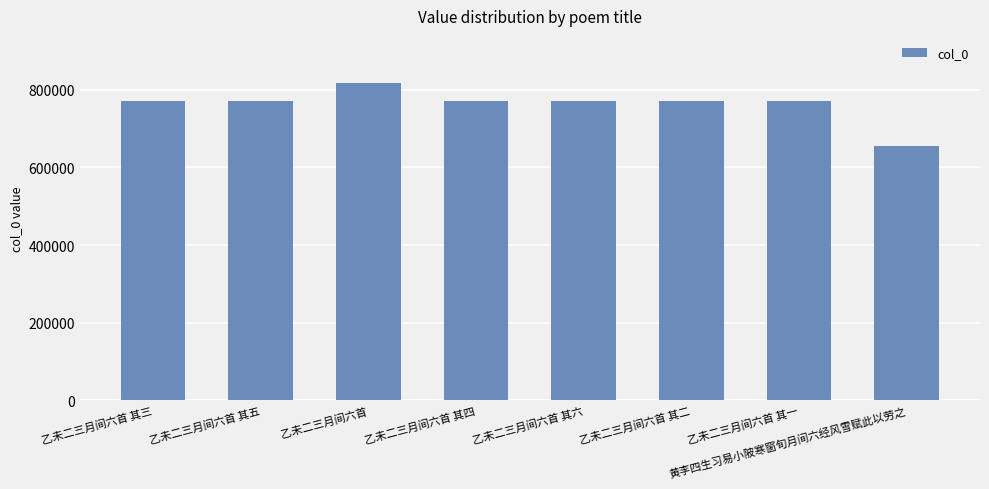

What is the label of the 2nd bar from the left?

乙未二三月间六首 其五